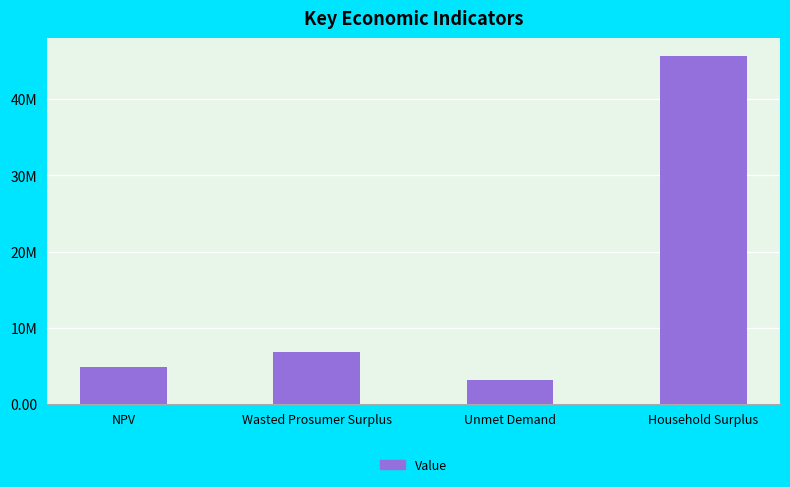

Is it true that the value at Unmet Demand is 1786657.8?

False